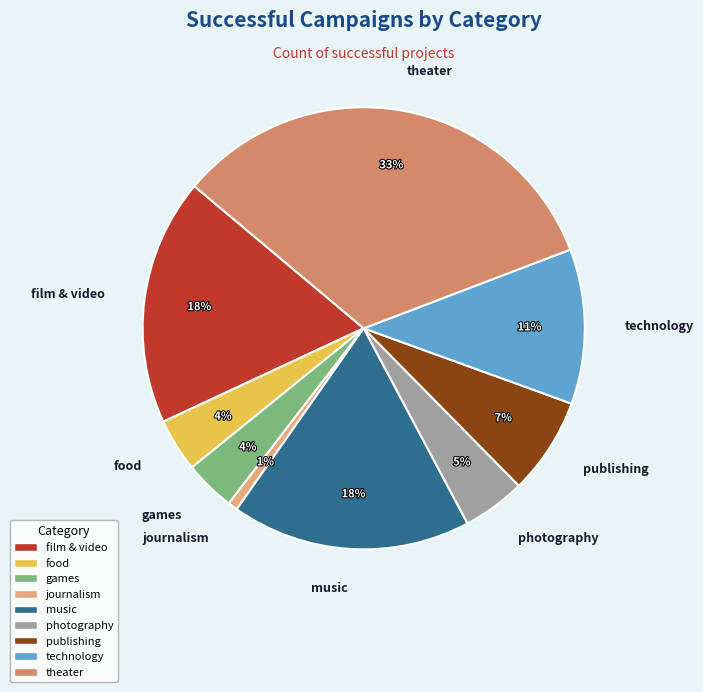

How many segments does this pie chart have?

9